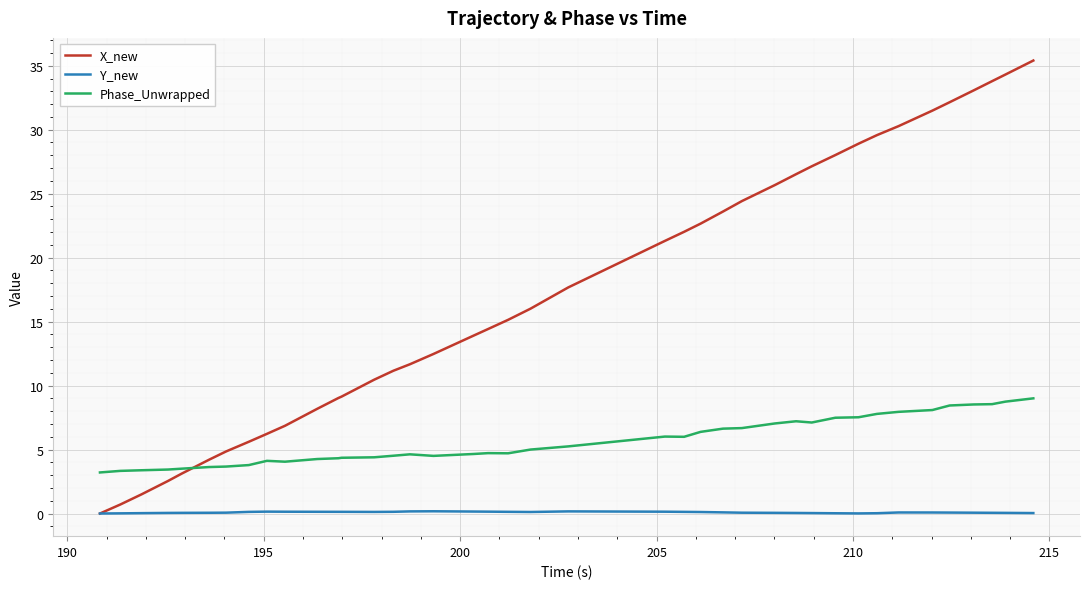

What is the highest value of the Phase_Unwrapped series?

9.0